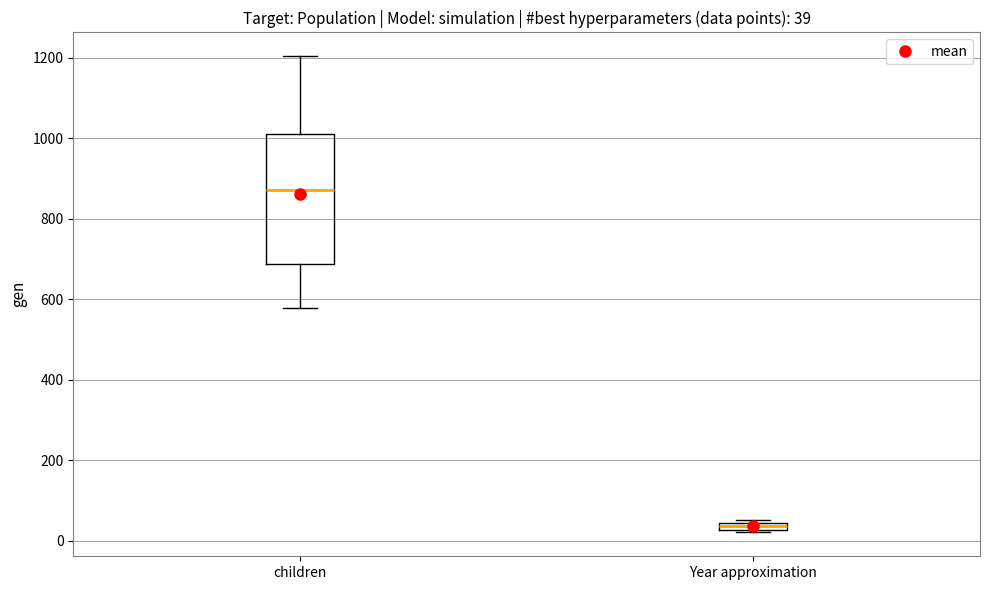

Comparing the boxes themselves (not the whiskers), which one is the tallest?

children